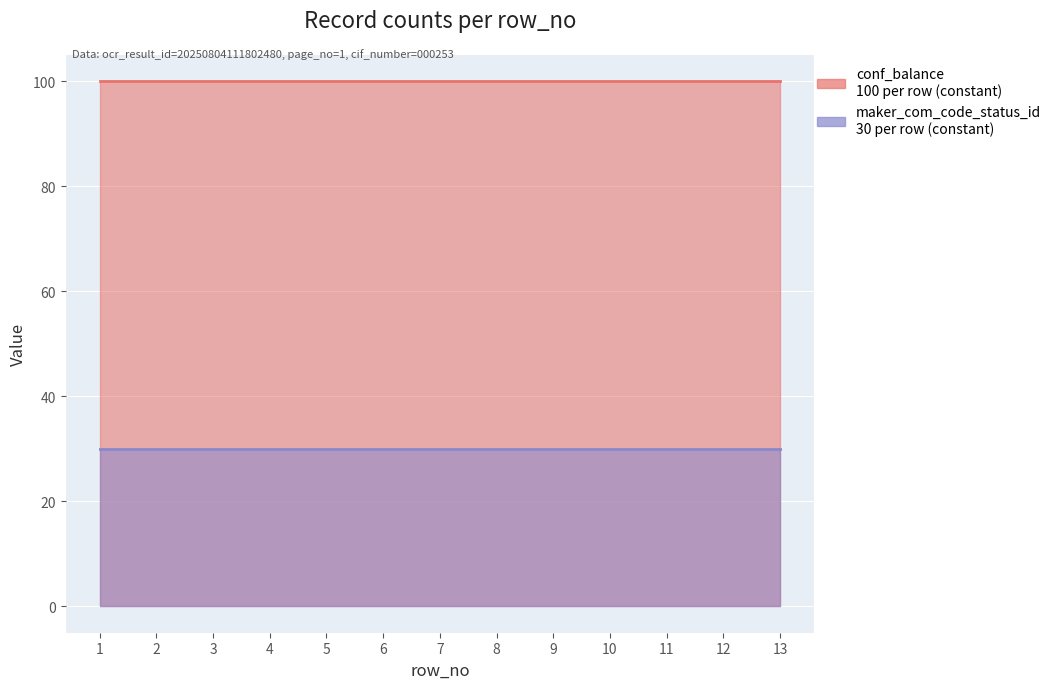

The value of conf_balance at 8 is 57. True or false?

False